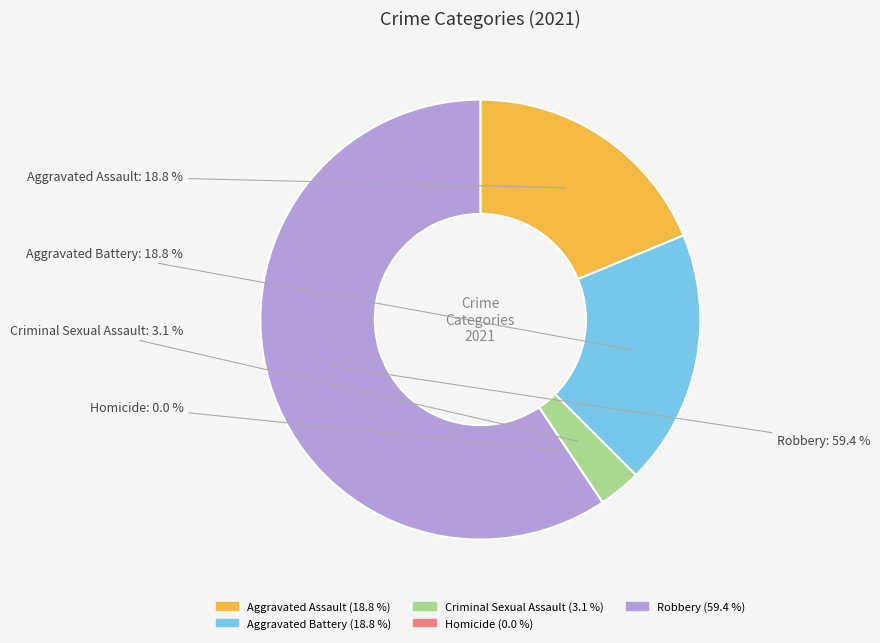

True or false: Aggravated Battery accounts for 19% of the total.

True